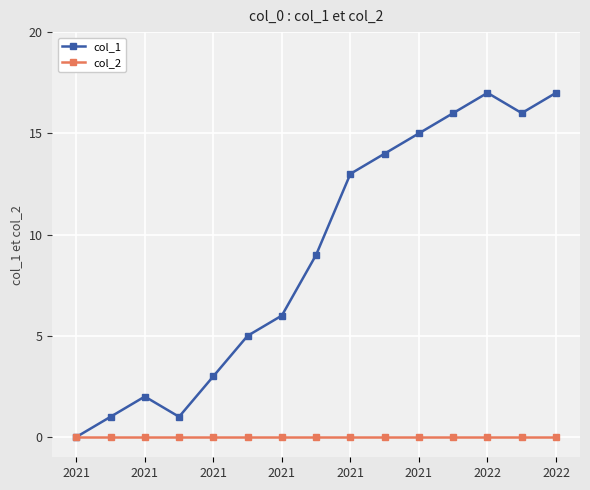

Reading left to right, extract all data points from this chart.

col_1: 0	1	2	1	3	5	6	9	13	14	15	16	17	16	17
col_2: 0	0	0	0	0	0	0	0	0	0	0	0	0	0	0